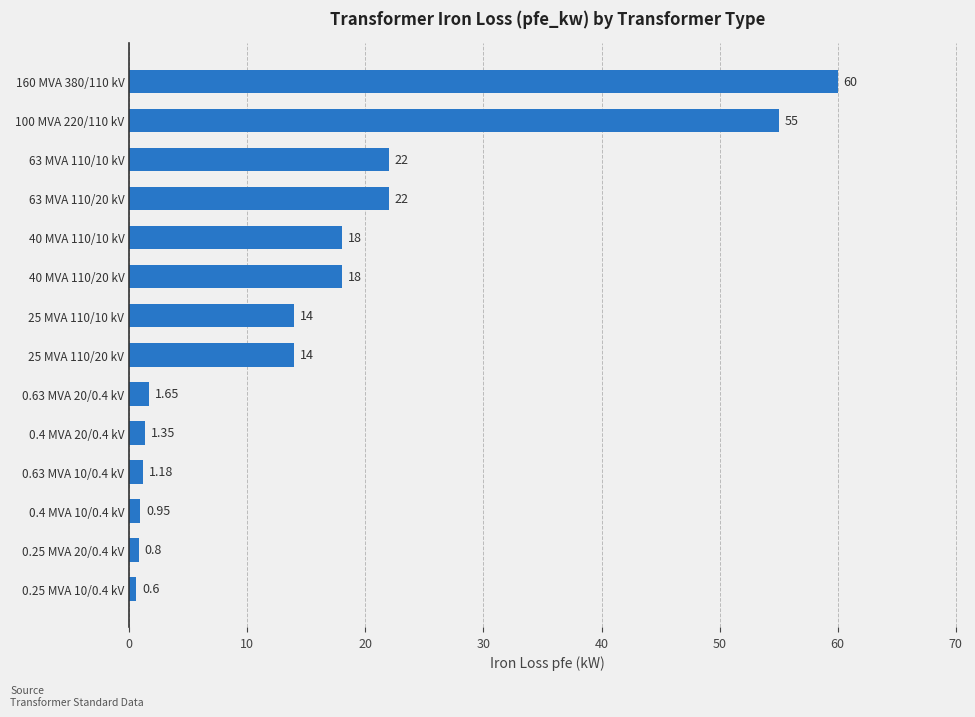

How many categories are shown in the chart?

14